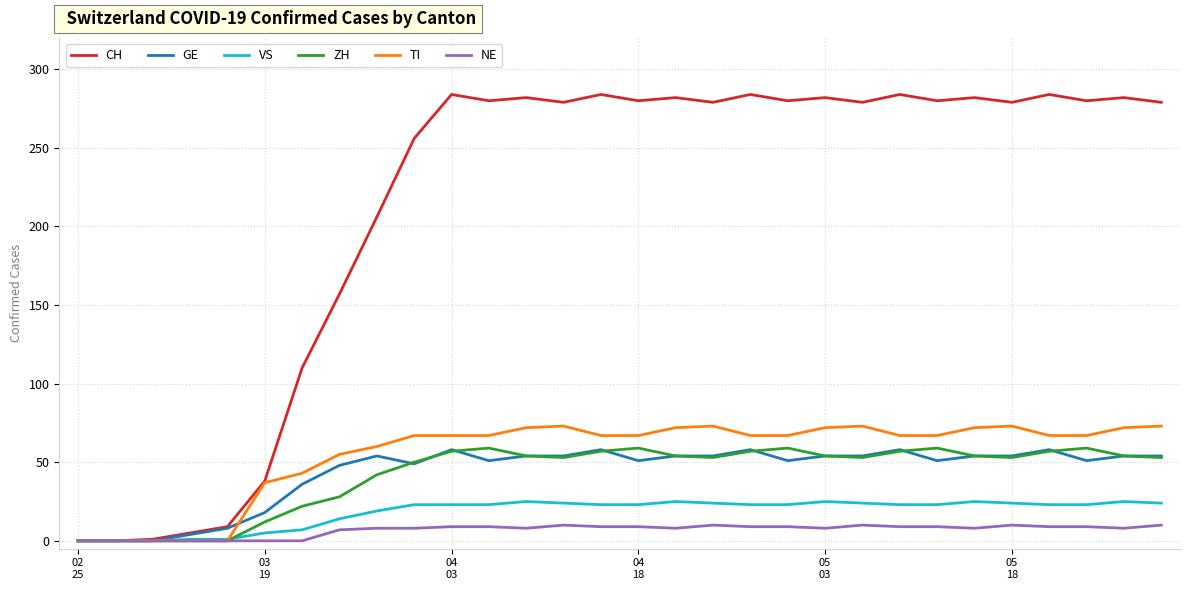

Which series has the widest spread of values?

CH